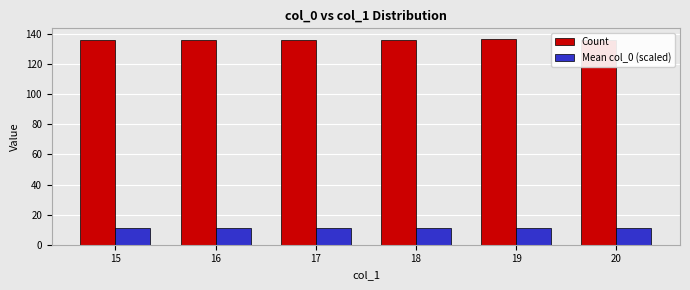

What is the total value across all series at 20?

146.8